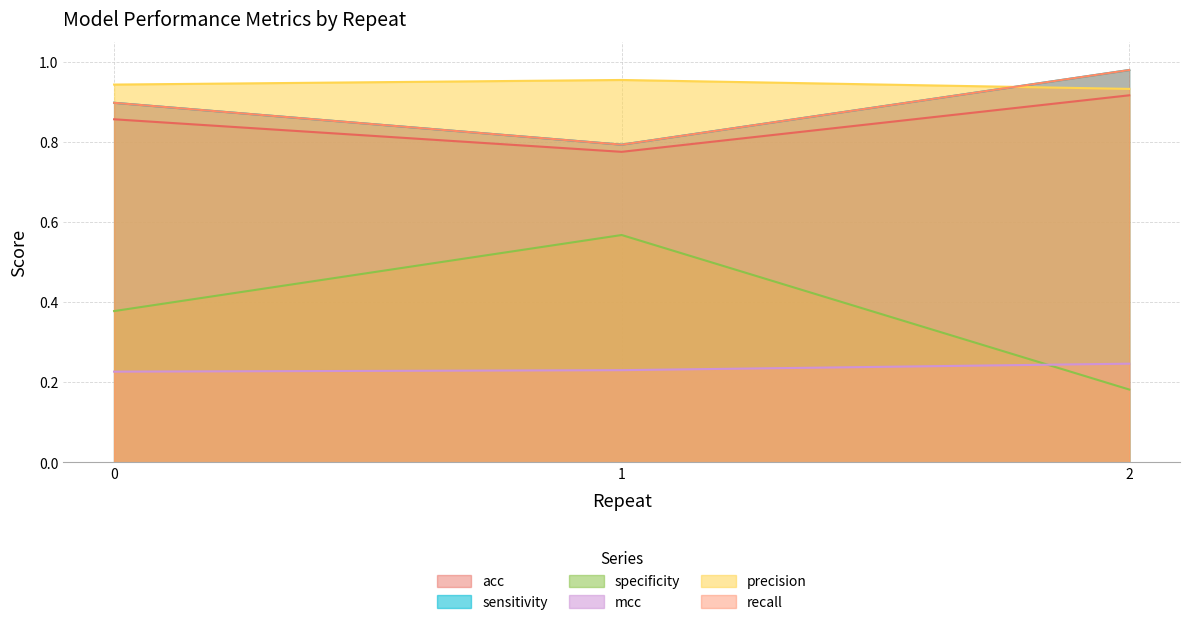

Read the precision value at 2.

0.9